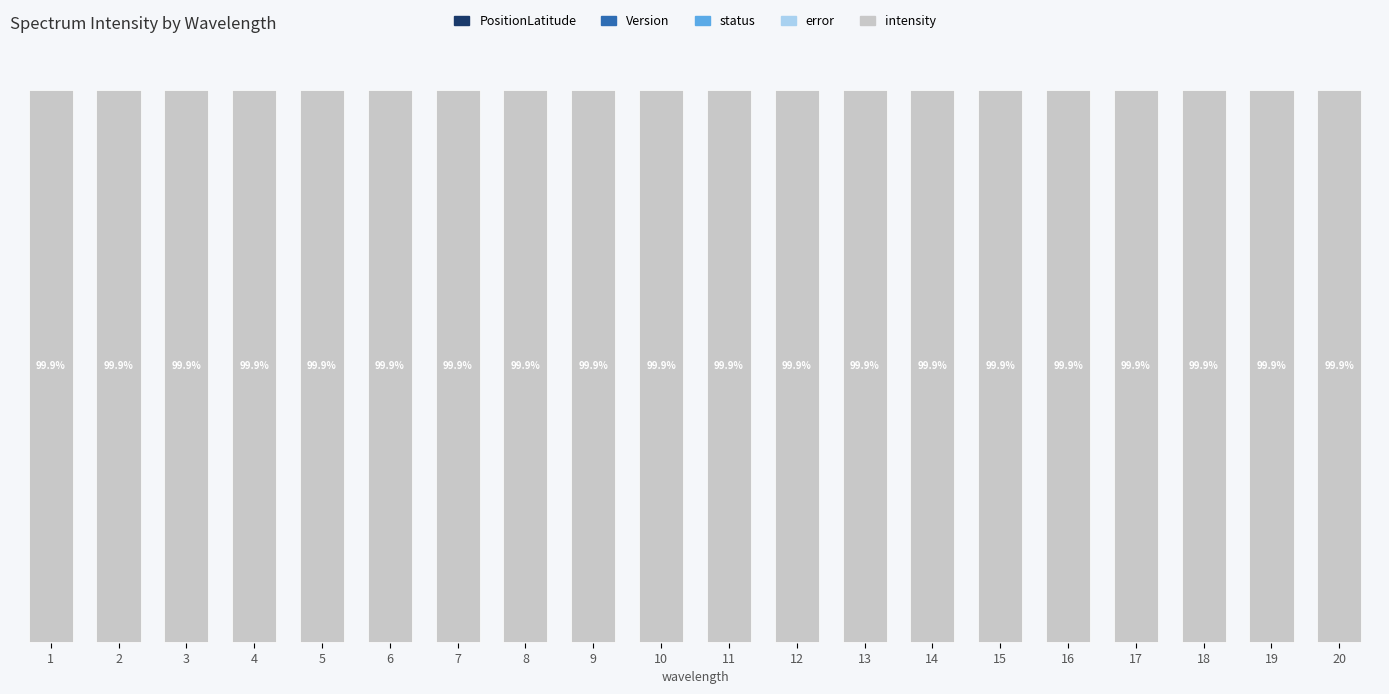

Does the chart contain stacked bars?

Yes